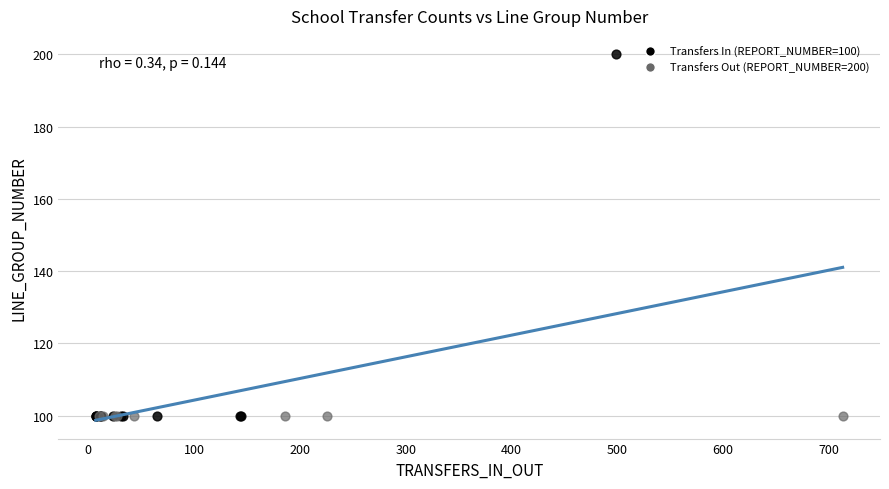

Which series reaches the maximum Y coordinate?

Transfers In (REPORT_NUMBER=100)